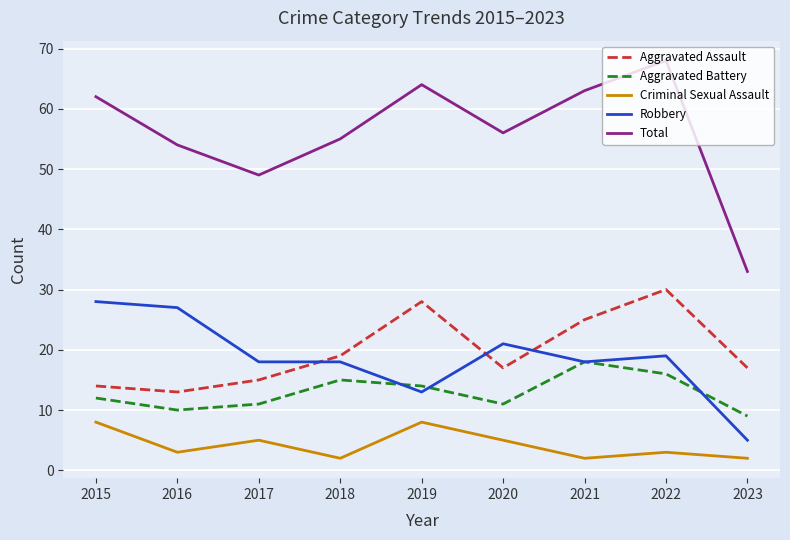

Which label corresponds to the largest value in the chart?

2022